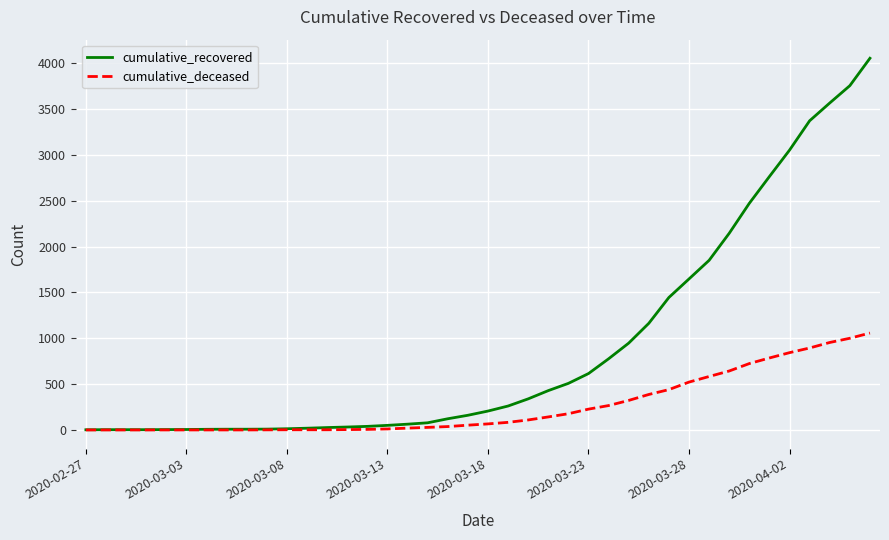

Which series has the widest spread of values?

cumulative_recovered